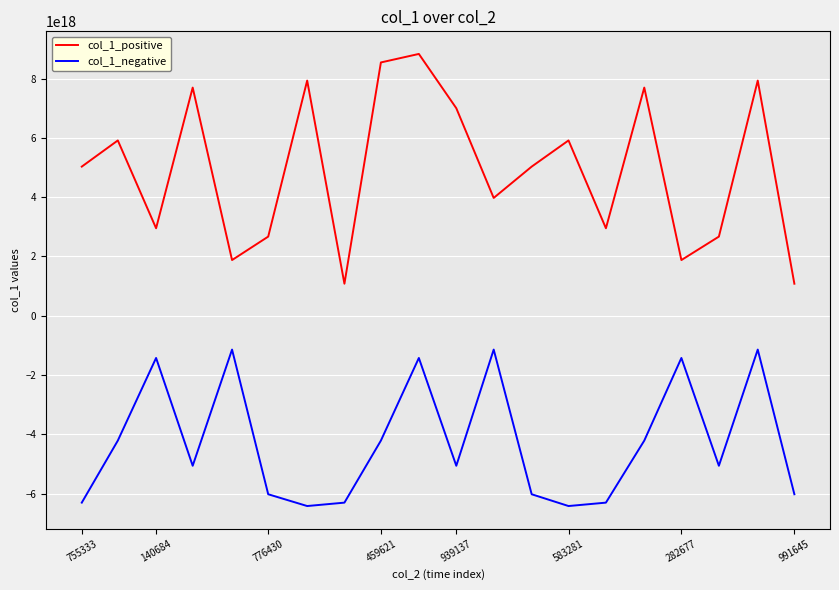

List the series in order of their peak value, highest first.

col_1_positive, col_1_negative